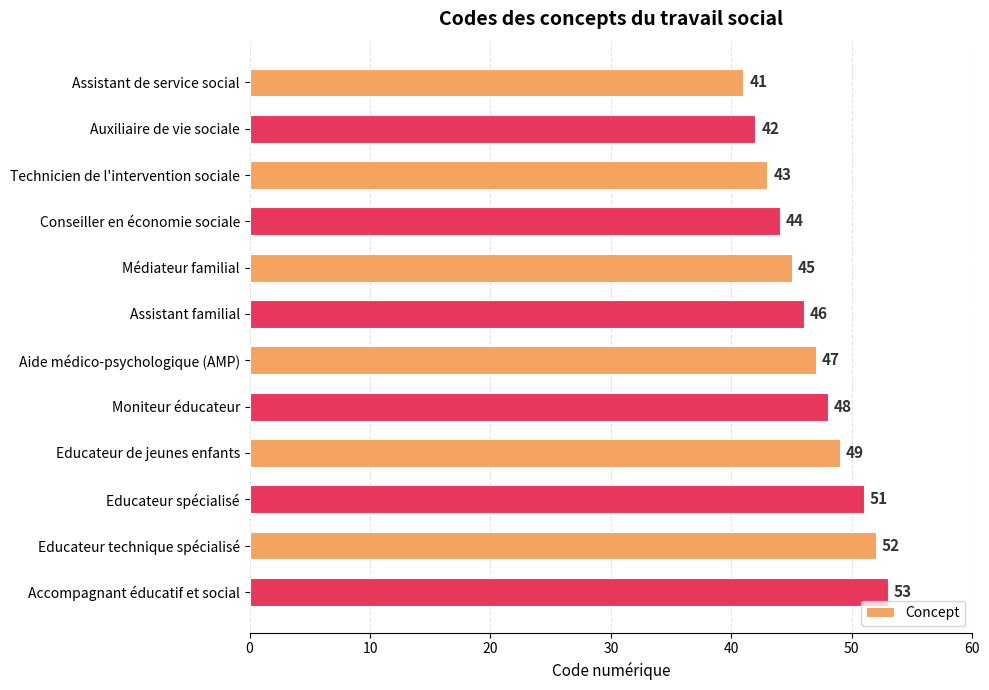

At which label is the value closest to 47?

Aide médico-psychologique (AMP)